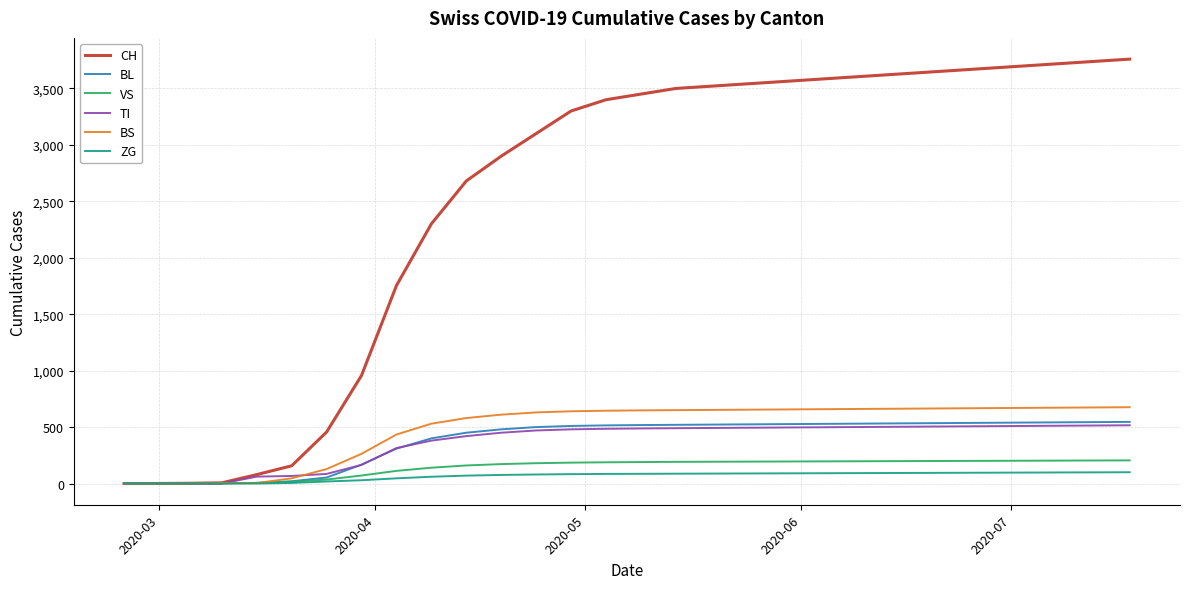

Which series has the largest total across all categories?

CH